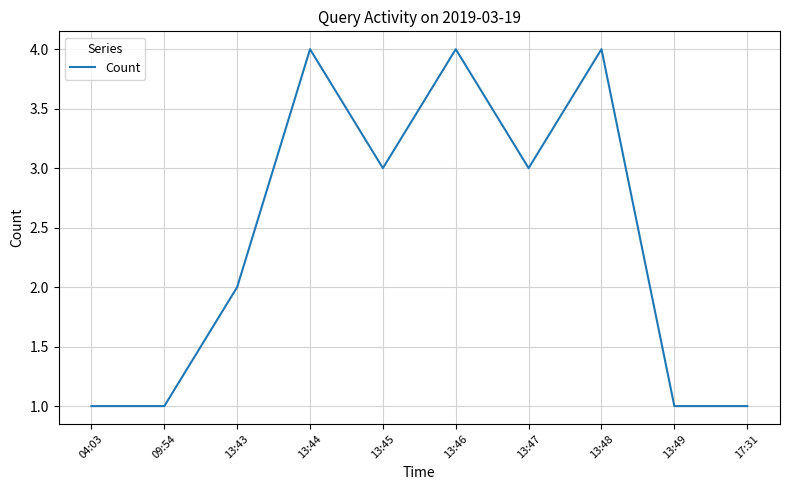

What is the minimum value shown in the chart?

1